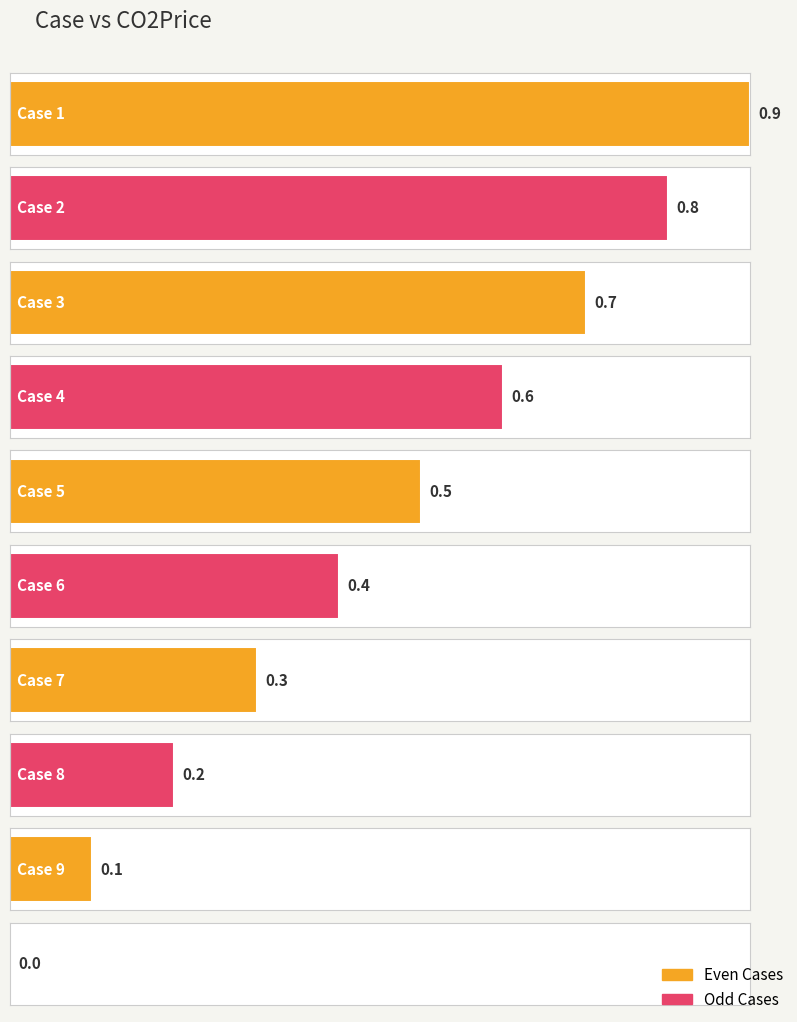

What is the sum of the values at 3 and 10?

0.7